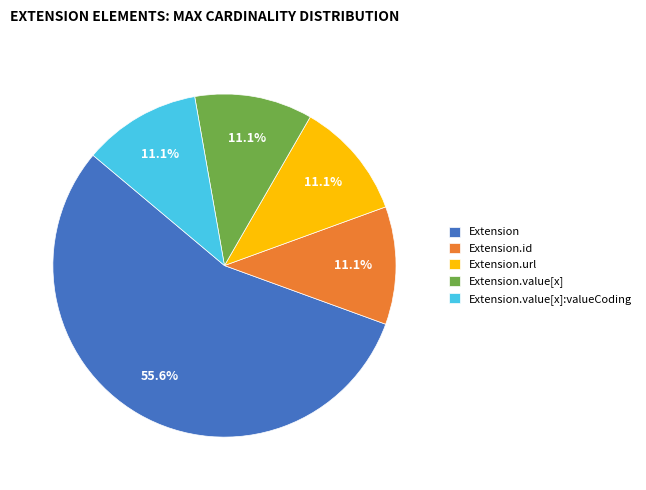

Which slice is the largest?

Extension